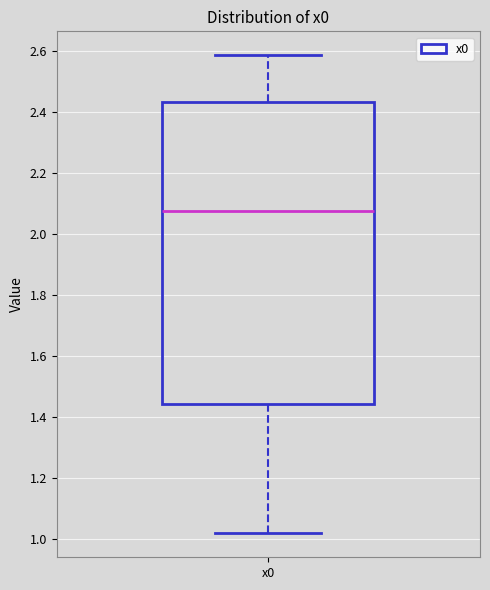

Transcribe this box plot: give where the median line is, the range the box spans, and where the two whiskers end, as read against the y-axis. The values are not printed on the chart, so give them approximately, as read against the axis.

median 2.08, box 1.44 to 2.44, whiskers 1.02 to 2.58